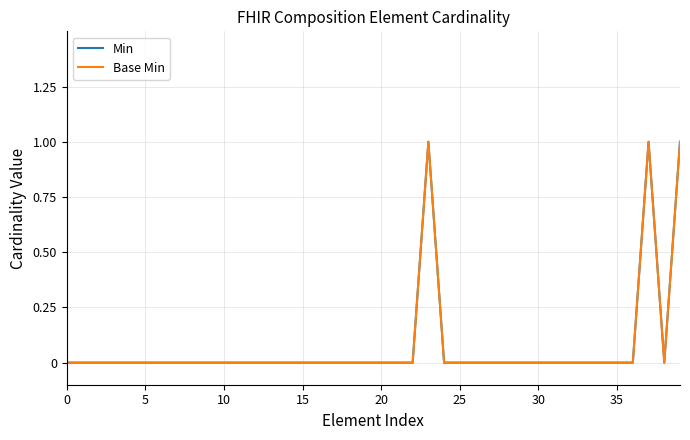

Is this an area chart (filled region under the line)?

No